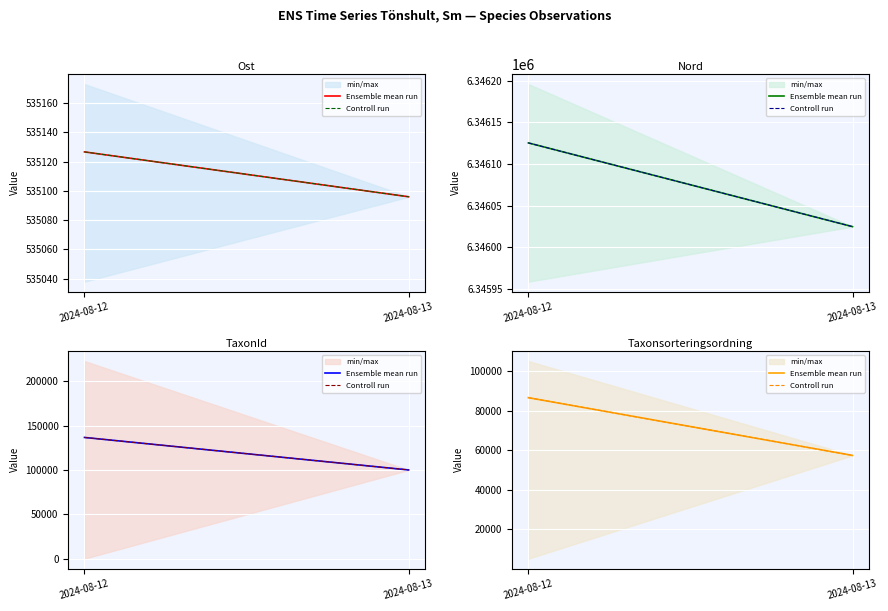

What is the smallest value displayed?

57326.0